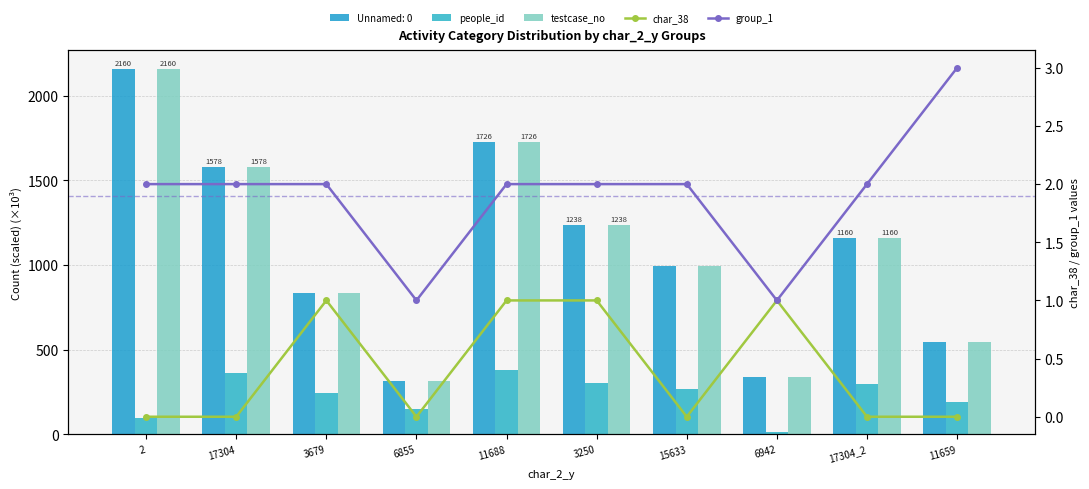

Which series has the largest range (max minus min)?

testcase_no